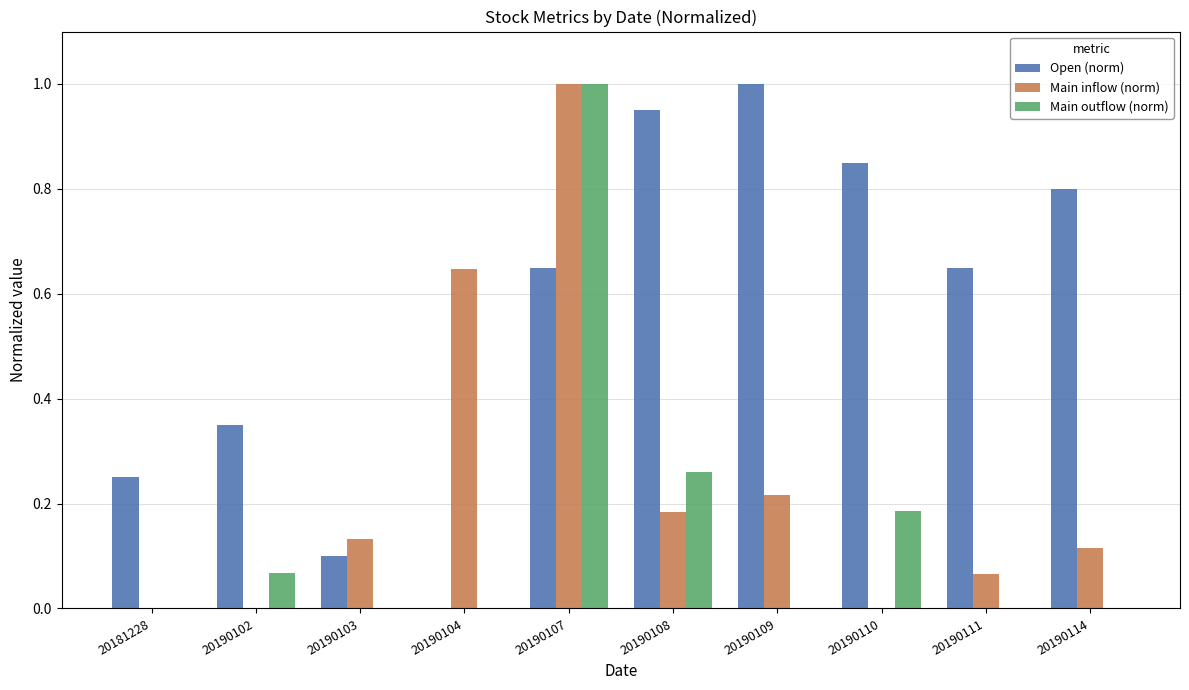

At which category is the sum across all series the highest?

20190107